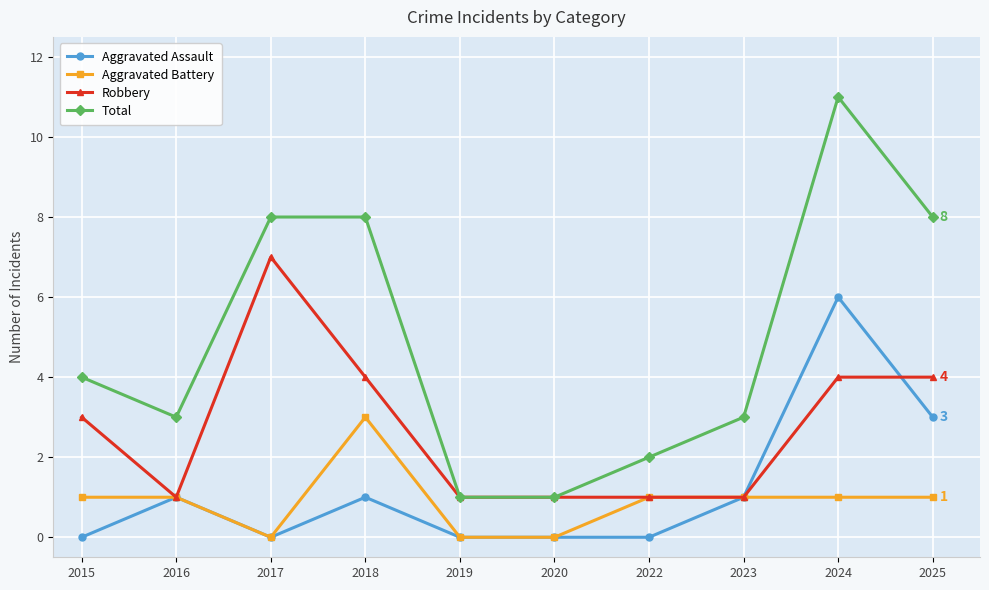

What is the spread (max minus min) of values at 2025?

7